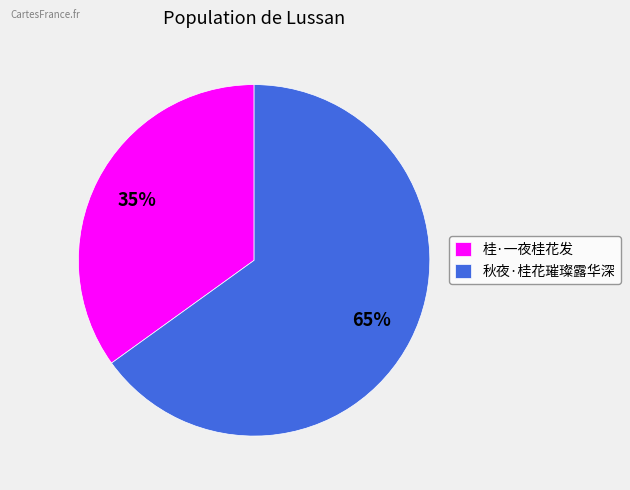

Is there any slice that represents more than half of the pie?

Yes